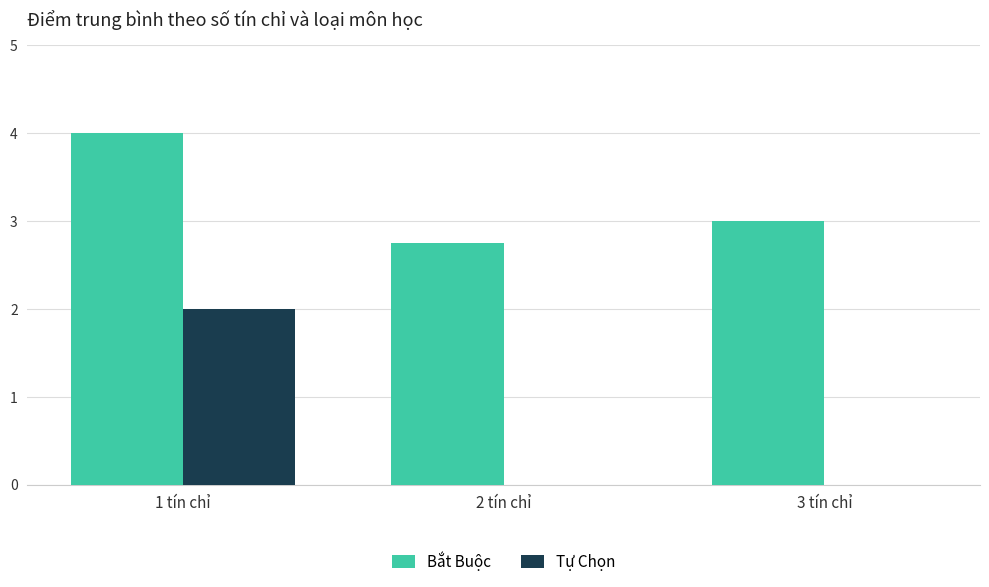

What is the maximum value shown in the chart?

4.0